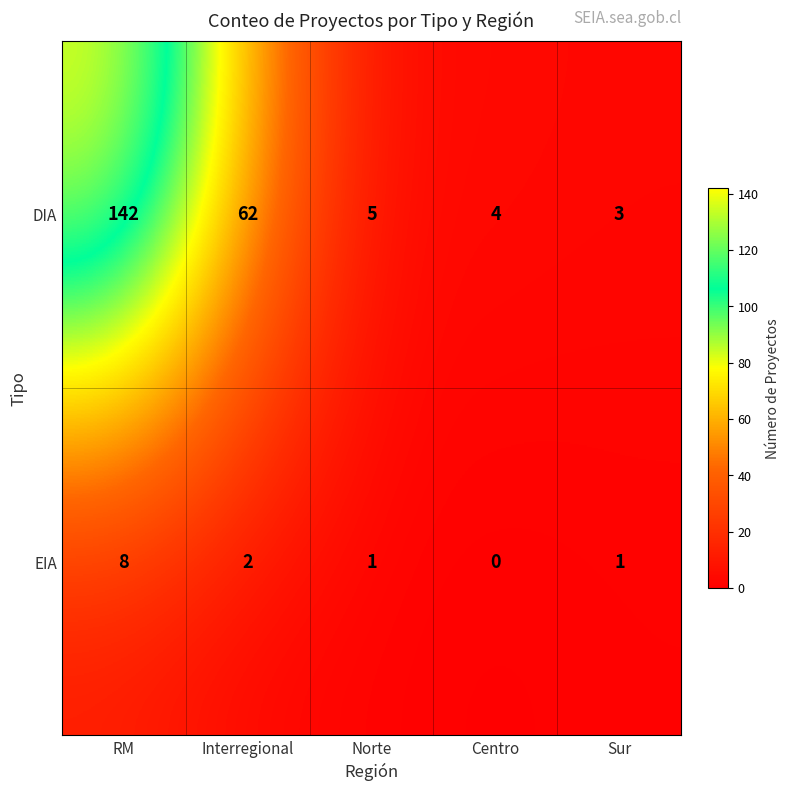

True or false: DIA has a value of 1 at Sur.

False